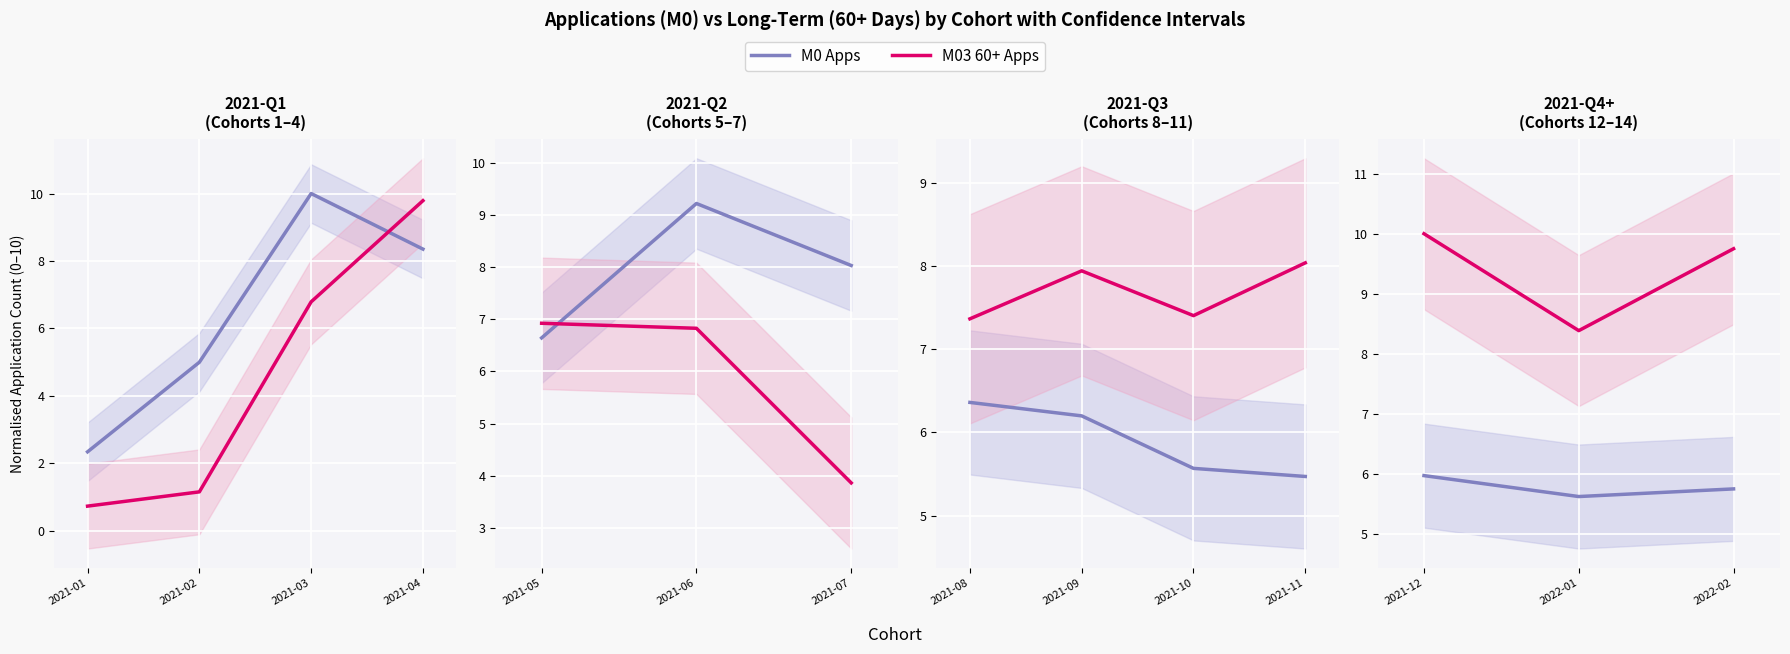

True or false: M03 60+ Apps has more than 2 interior local peaks.

False